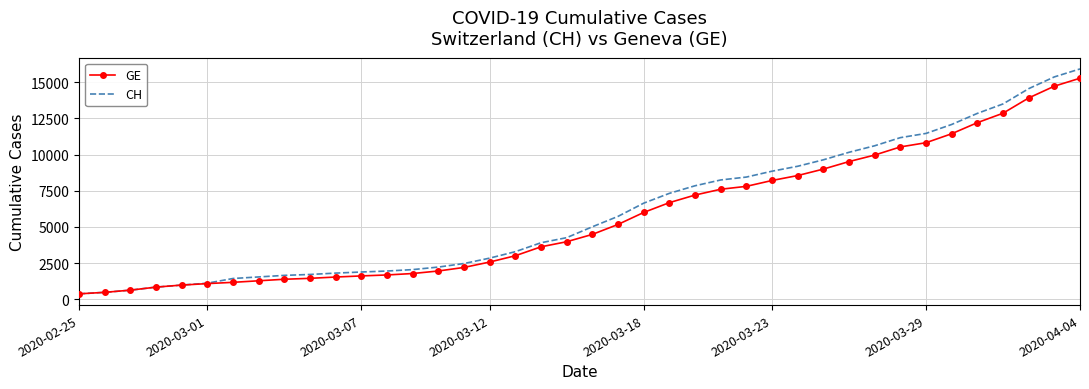

Which series has the largest range (max minus min)?

CH